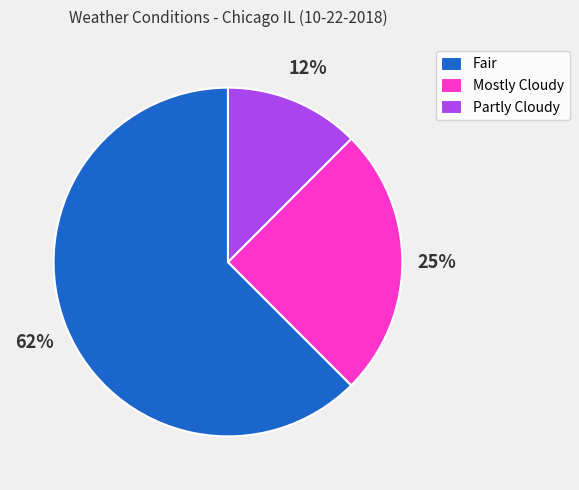

What is the largest slice in the pie chart?

Fair